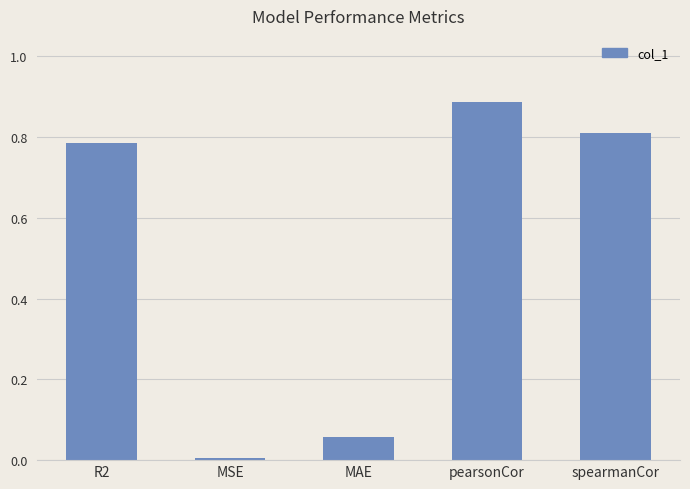

Does the chart contain stacked bars?

No